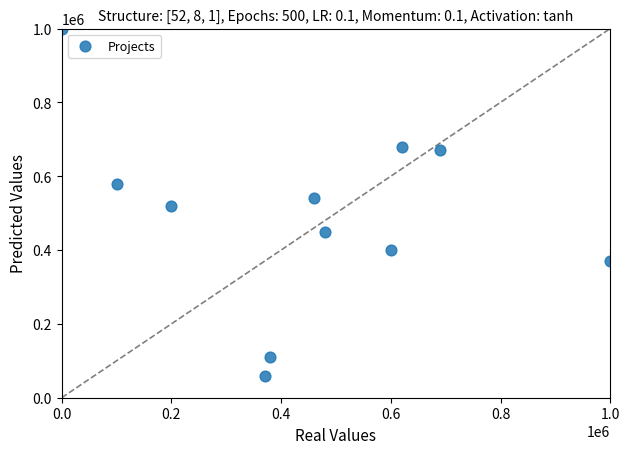

What is the range of X values (max minus min)?

1000000